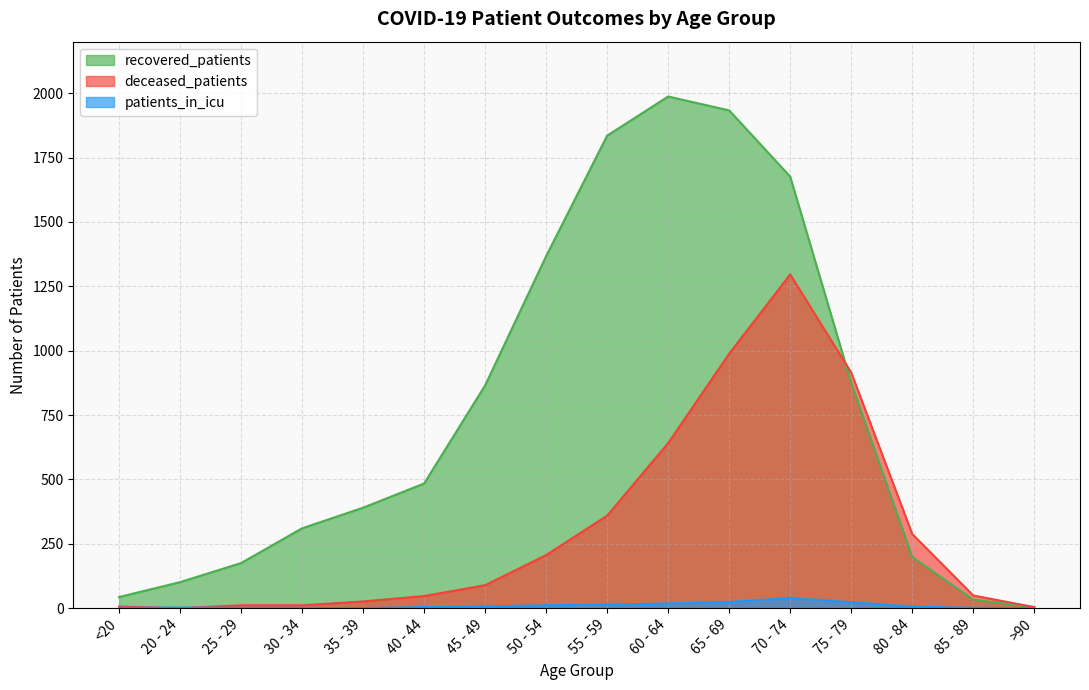

How many data points does each series have?

16